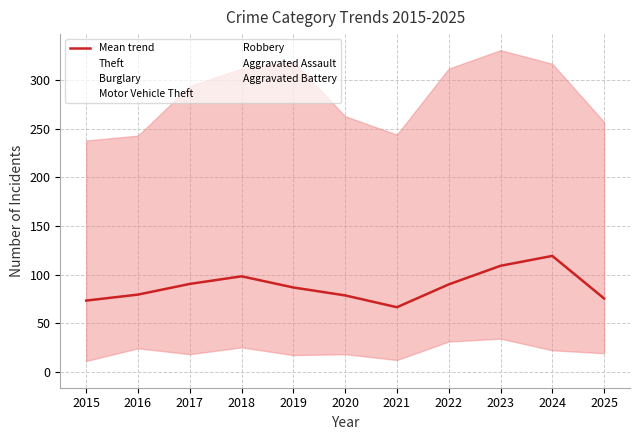

What is the ratio of the value at 2023 to the value at 2020?

1.4